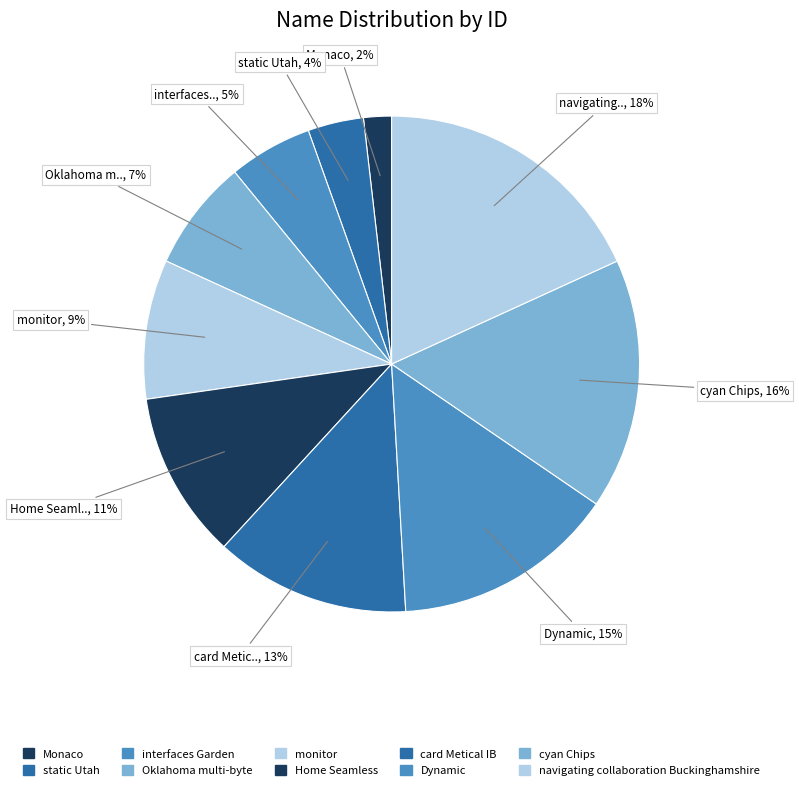

To the nearest percent, what percentage of the pie is Monaco?

2%